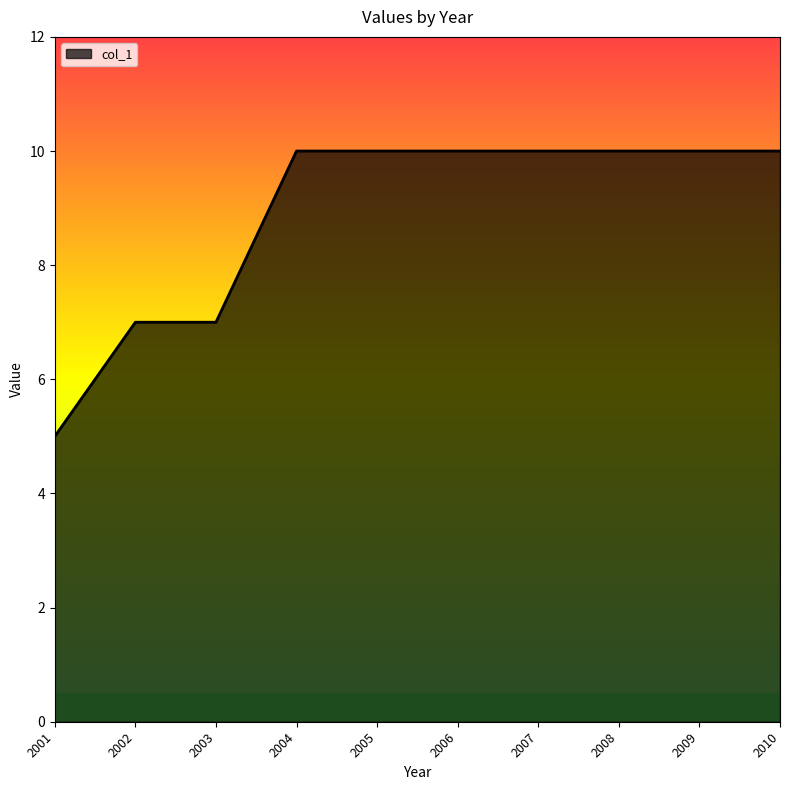

The value at 2009 is 10. True or false?

True